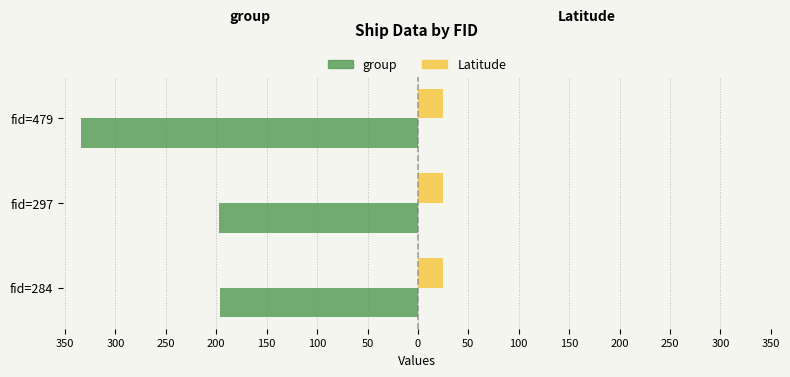

What are all the series names shown in the legend?

group, Latitude